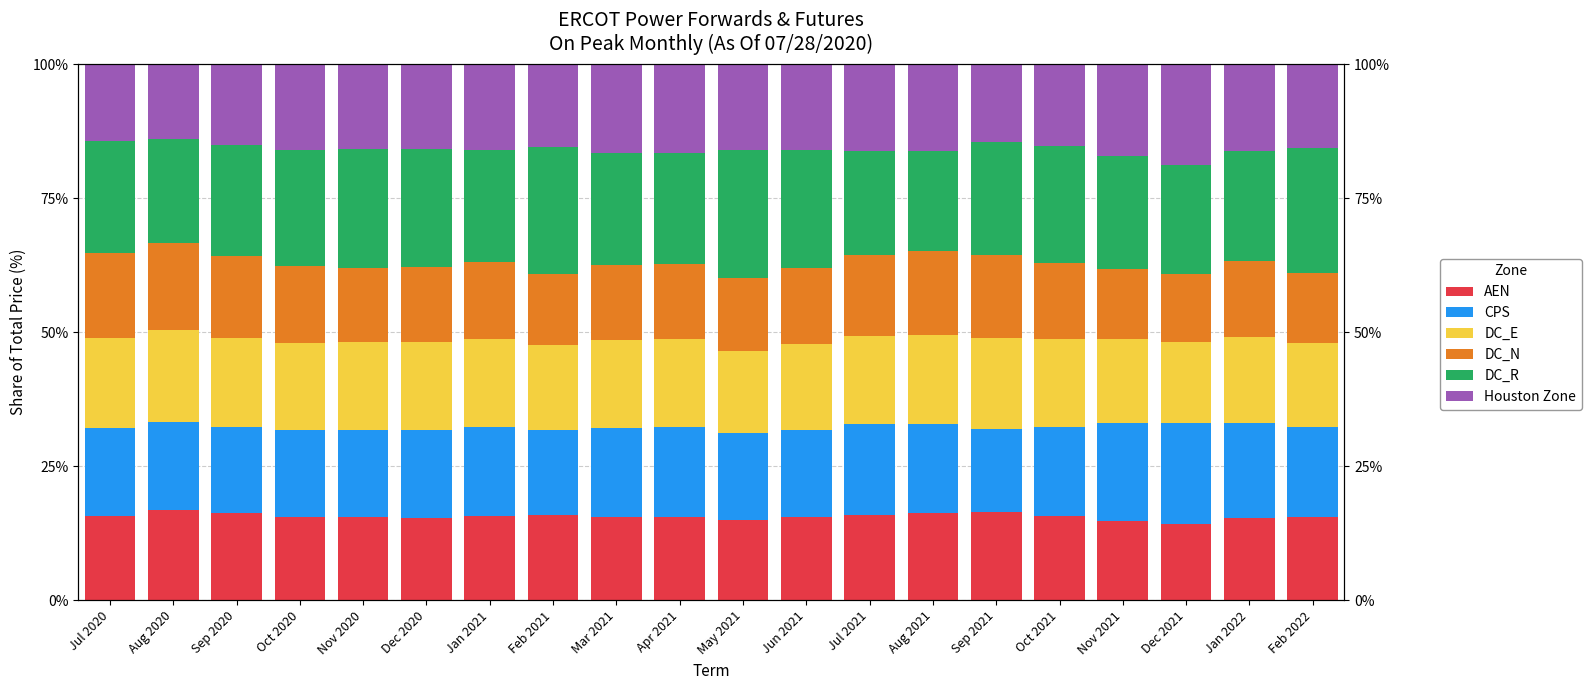

Is the value of DC_R at Jul 2020 greater than the value of CPS at Nov 2021?

Yes